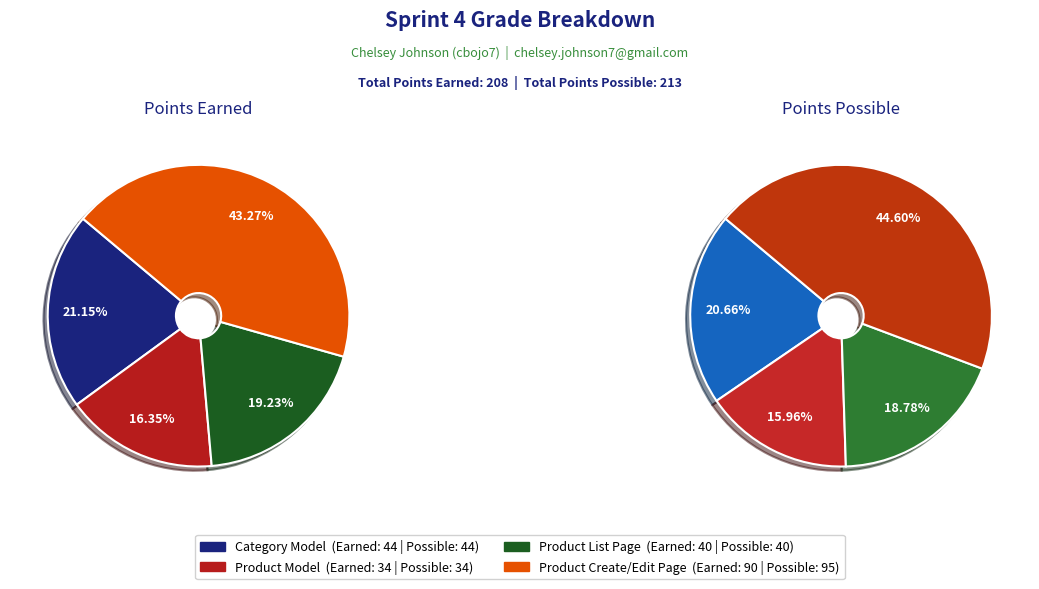

Does Category Model represent more than half of the total?

No